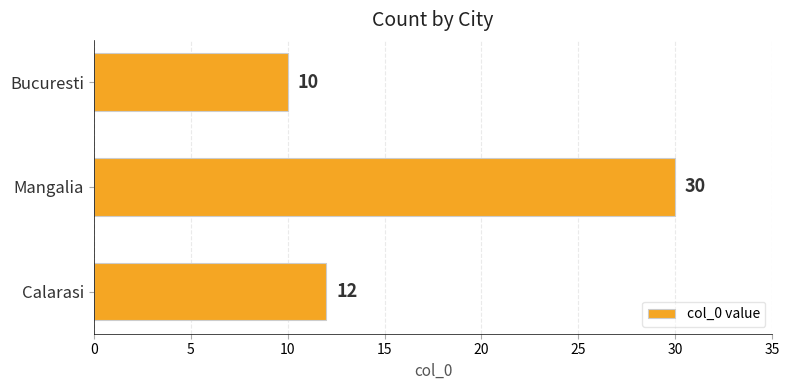

True or false: the data shows 18 at Bucuresti.

False